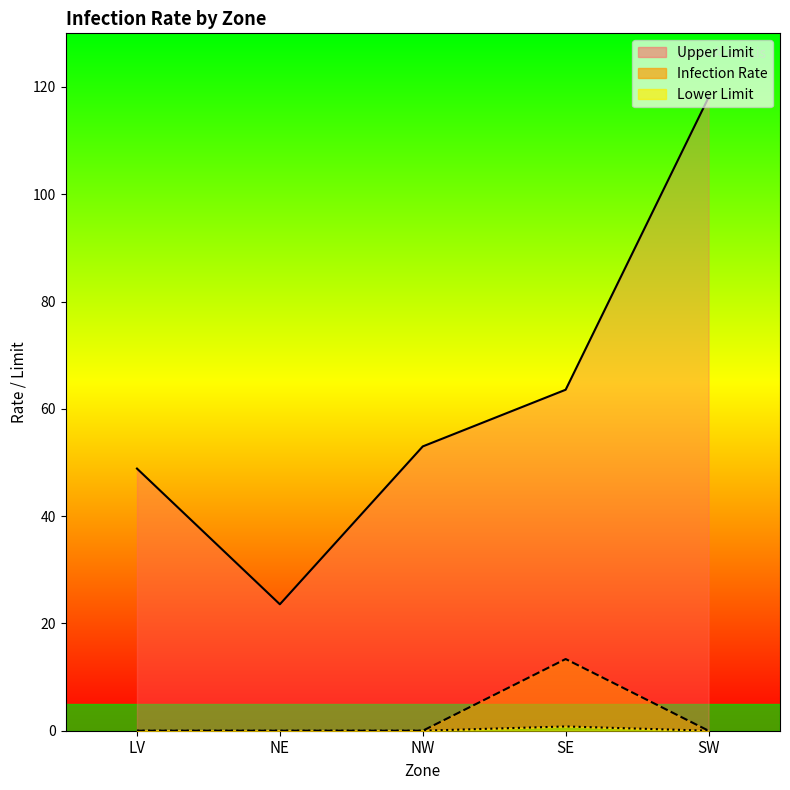

True or false: Lower Limit and Infection Rate cross at least once.

False